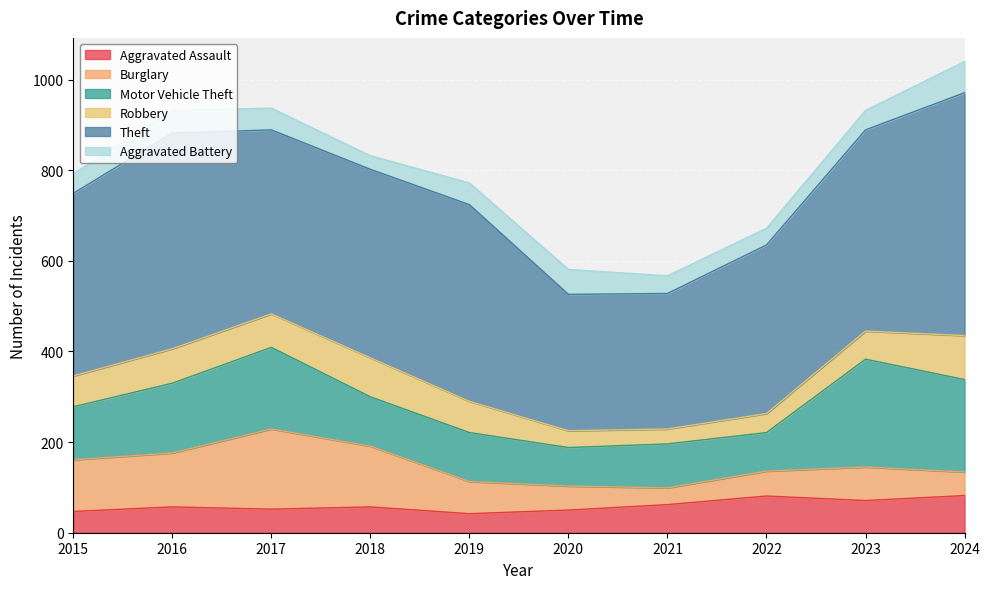

At which label does Aggravated Battery reach its peak?

2024